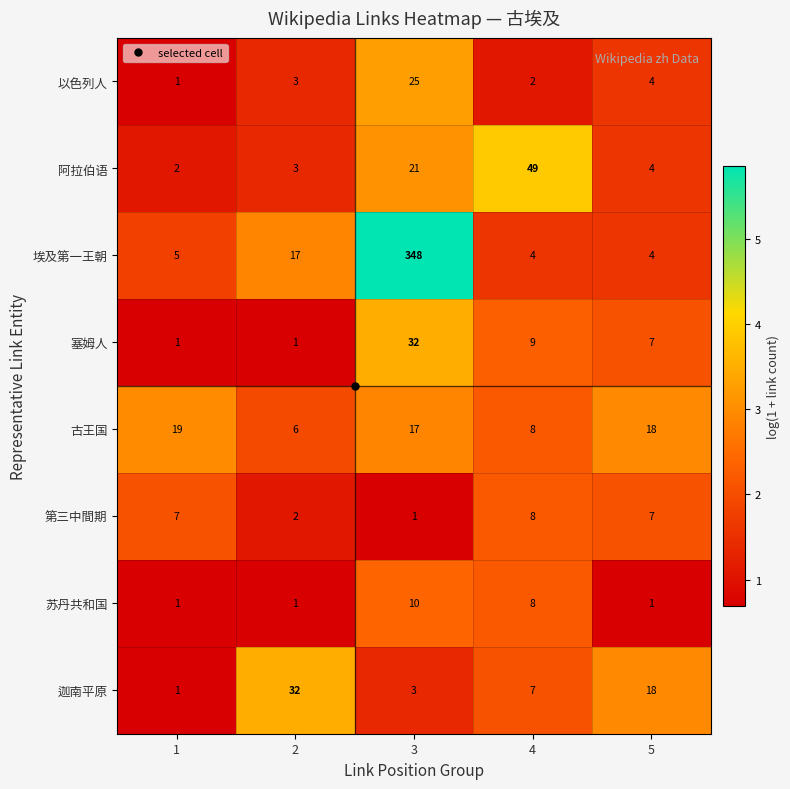

How many distinct data groups are displayed?

8